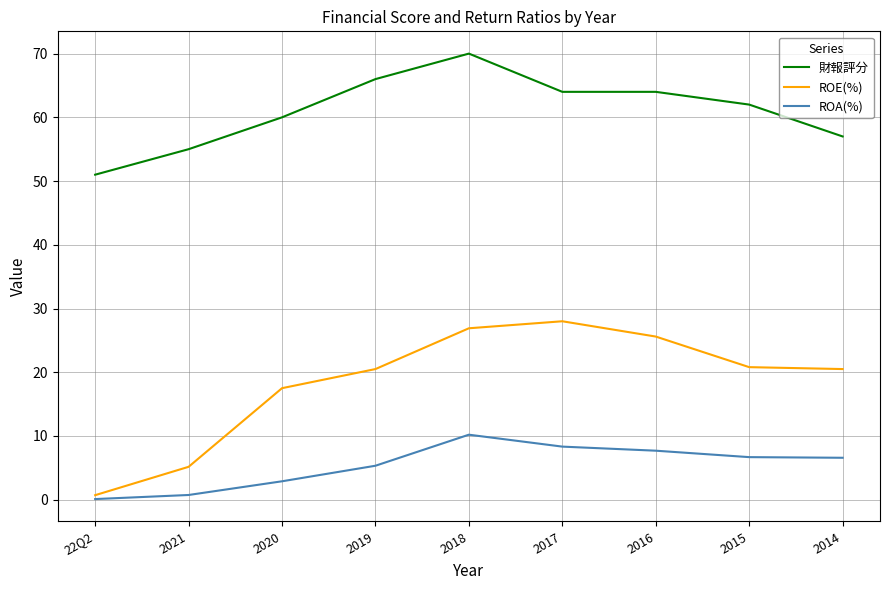

The ROA(%) series shows 10.2 at 2018. True or false?

True